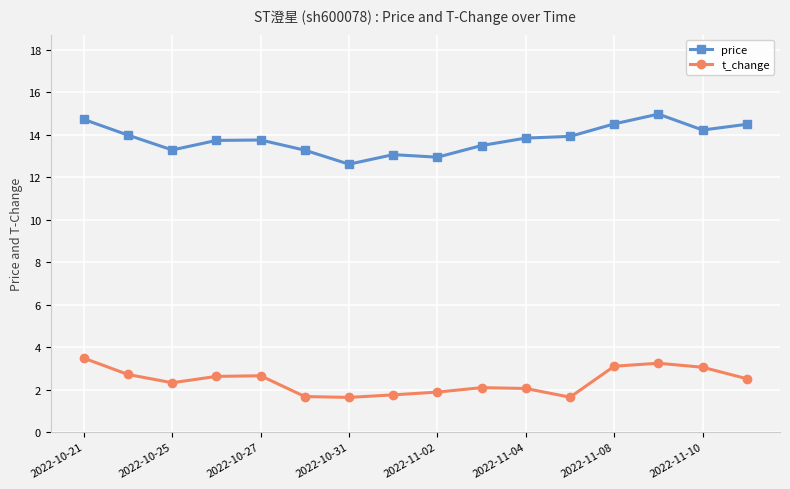

What is the sum of all t_change values?

38.4